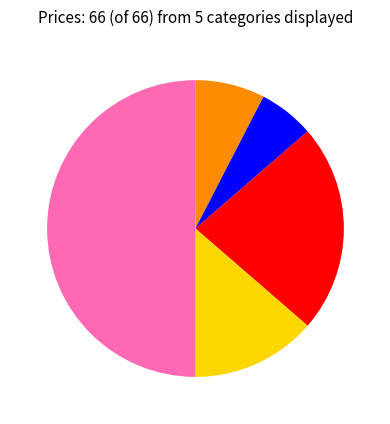

How many slices are in this pie chart?

5